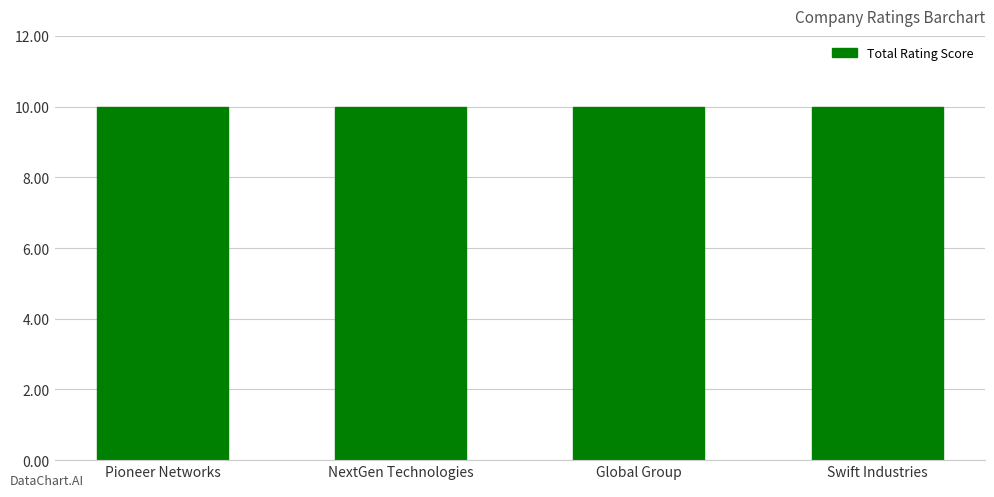

At how many categories does at least one series exceed 2?

4